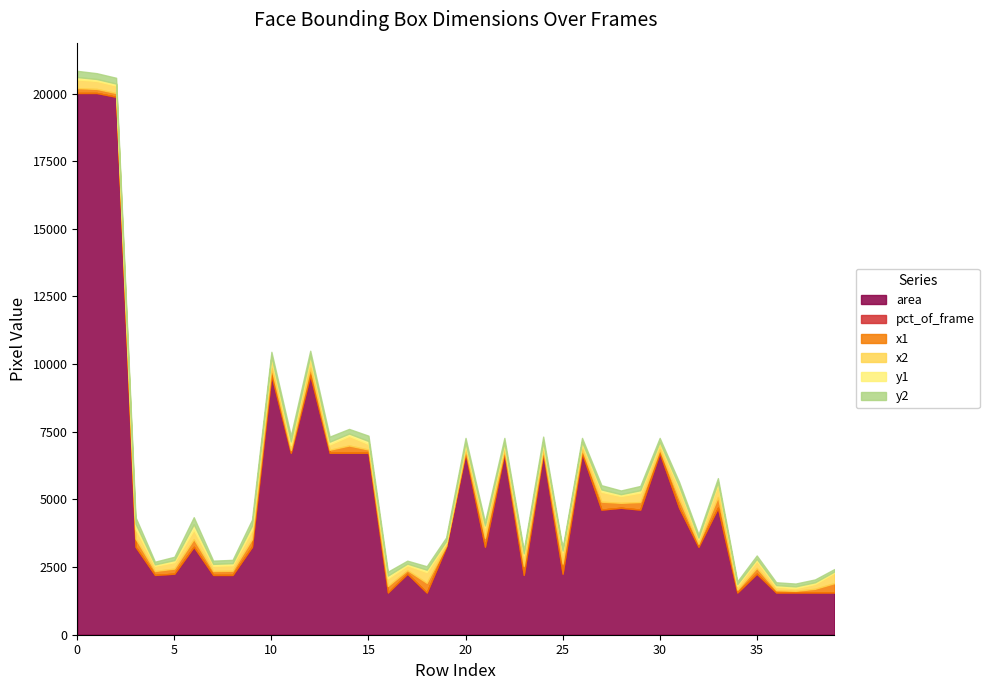

At which label does x1 reach its peak?

33